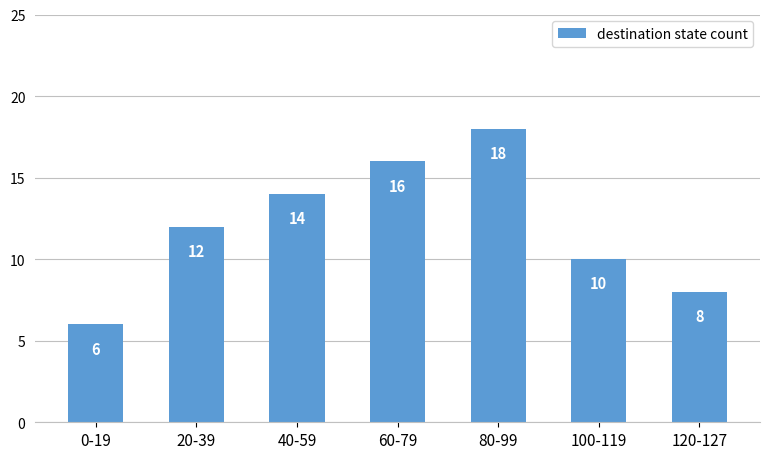

Reading right to left, what are all the values shown in this chart?

8	10	18	16	14	12	6